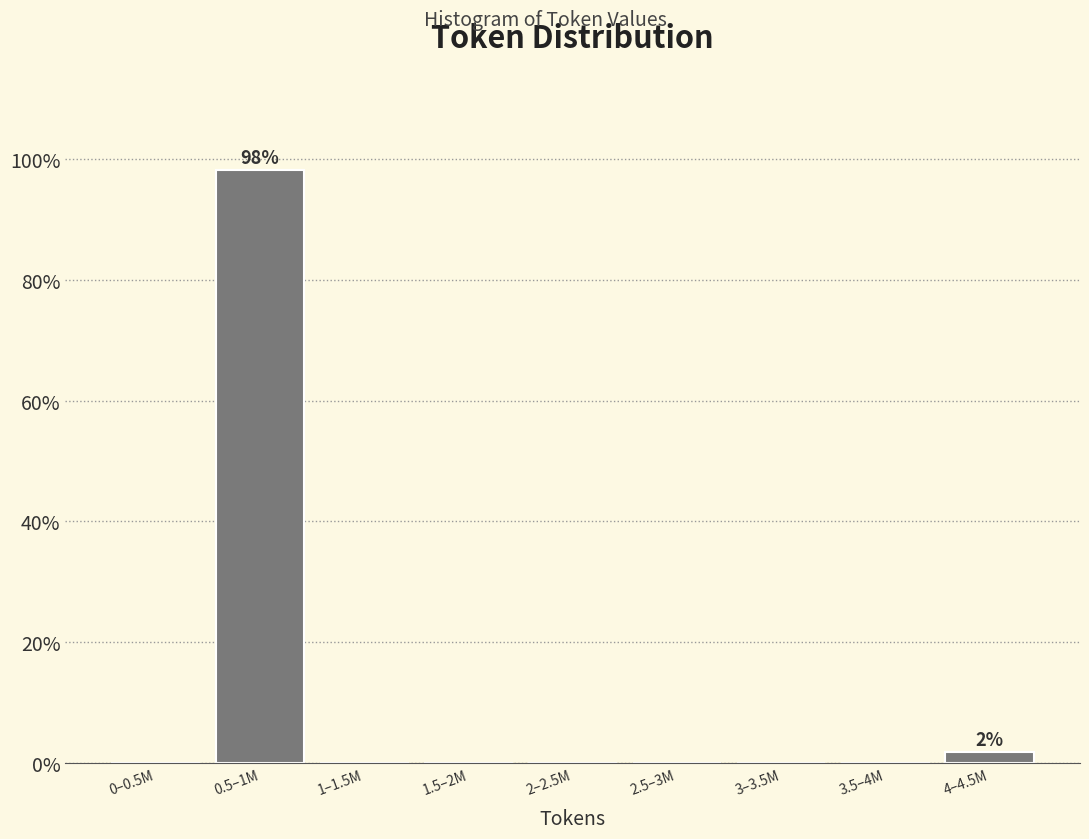

Reading left to right, transcribe all the data shown in this chart.

0–0.5M=0.0	0.5–1M=98.1	1–1.5M=0.0	1.5–2M=0.0	2–2.5M=0.0	2.5–3M=0.0	3–3.5M=0.0	3.5–4M=0.0	4–4.5M=1.9